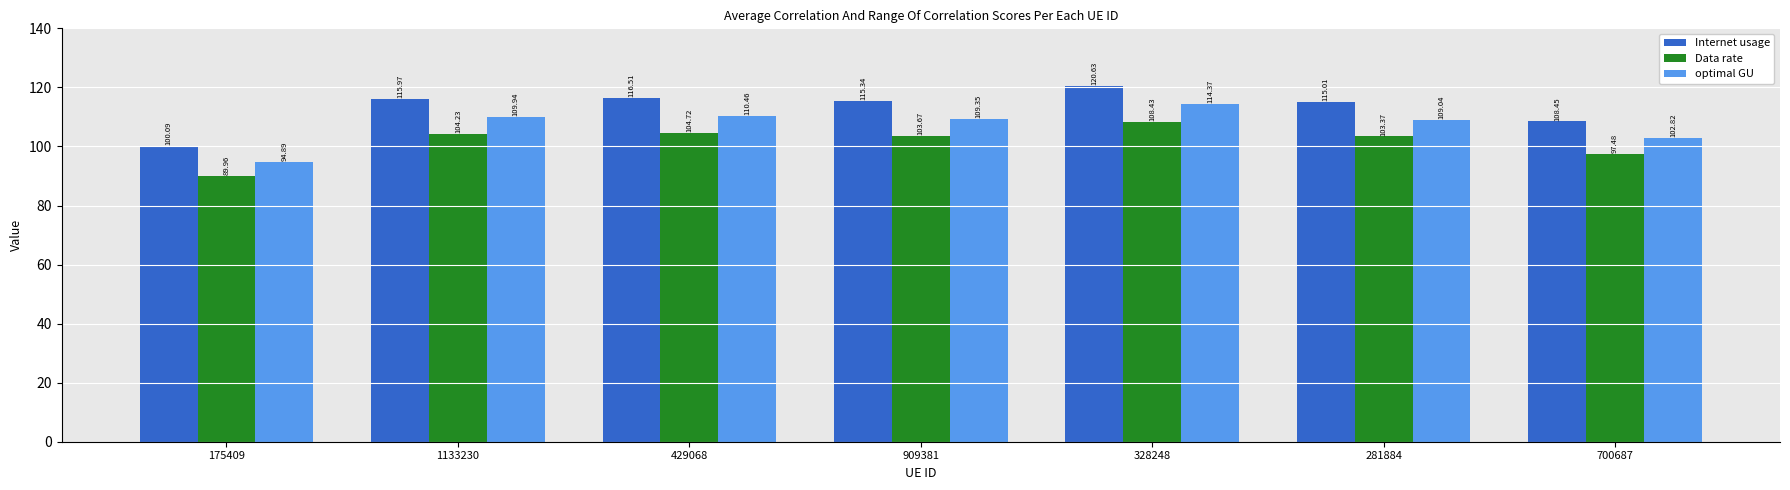

At which label does Data rate reach its peak?

328248